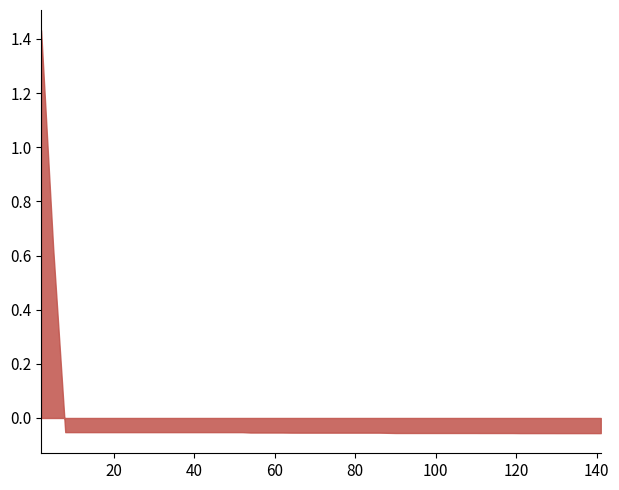

Is it true that evals equals 2.0 at evals?

True